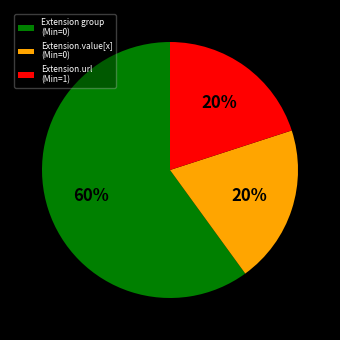

Which slice is the largest?

Extension group (Min=0)